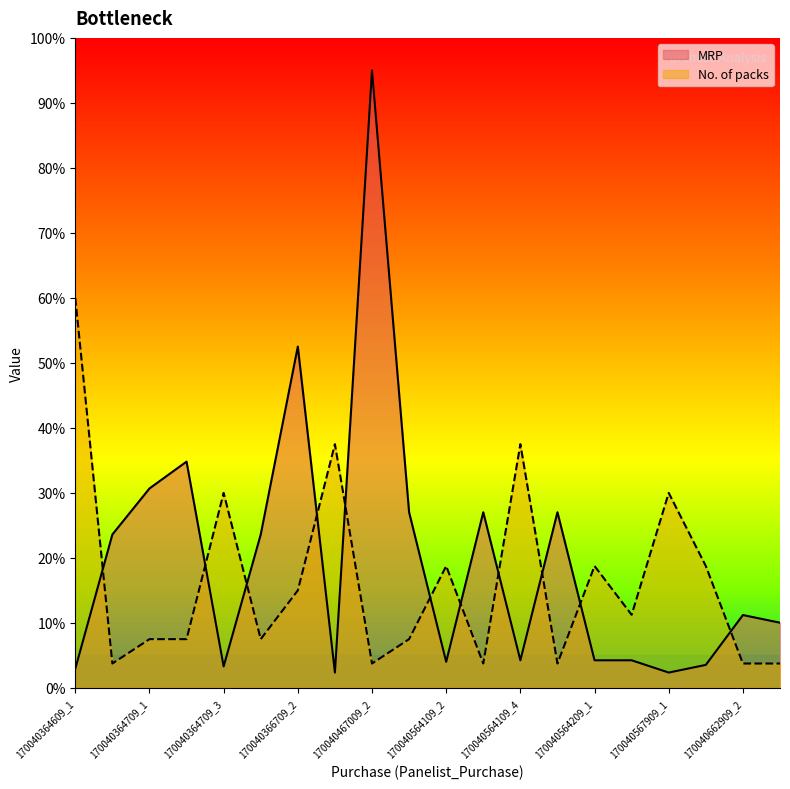

True or false: No. of packs and MRP cross at least once.

True